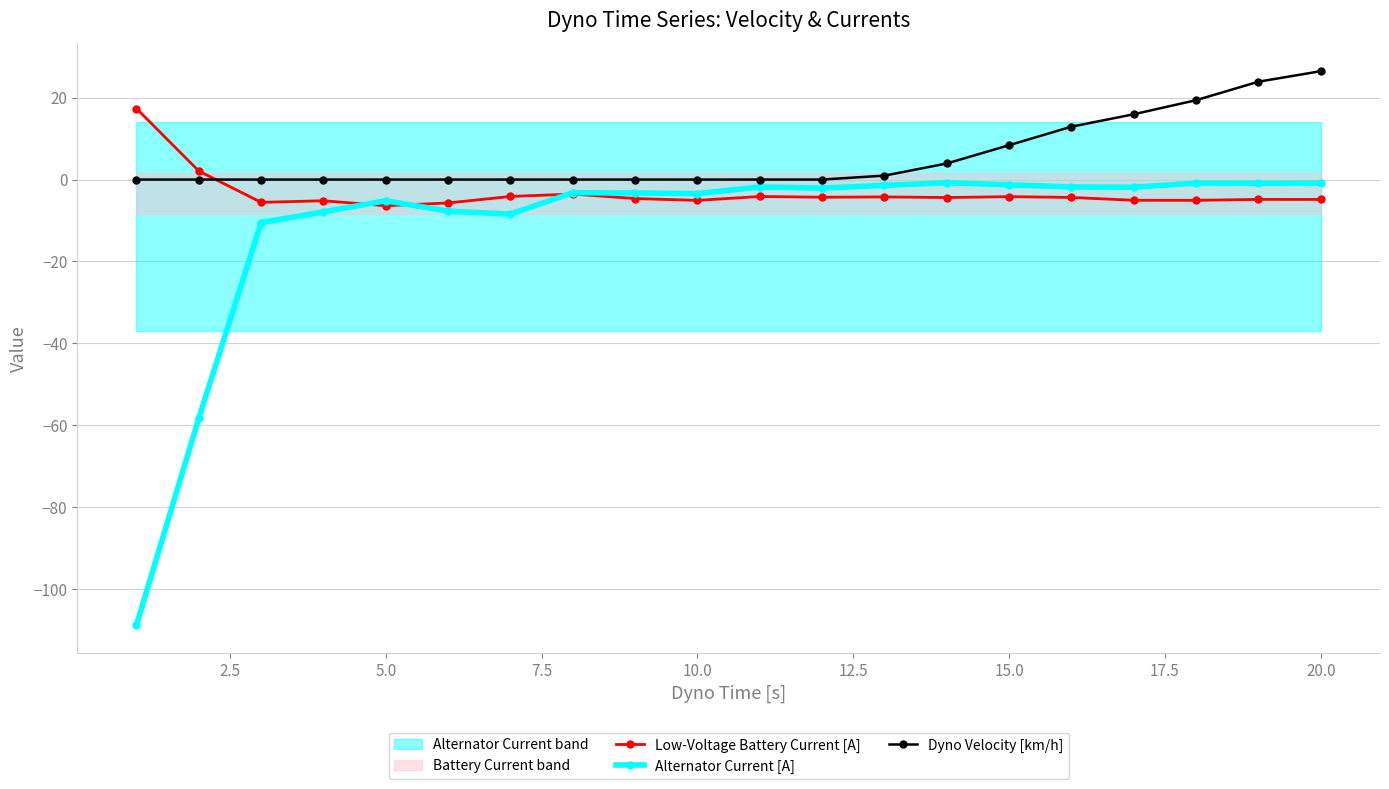

How many series are shown in this chart?

3